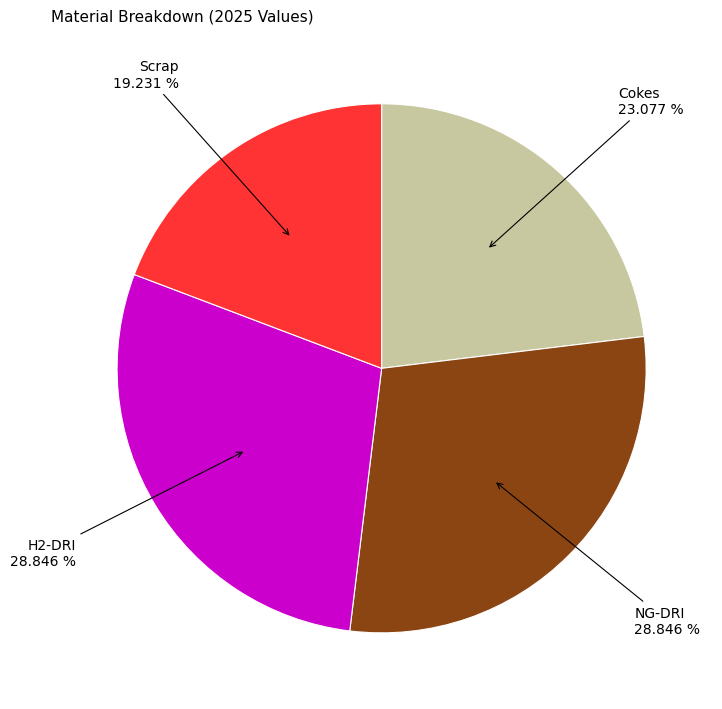

What portion of the pie excludes Cokes?

76.9%